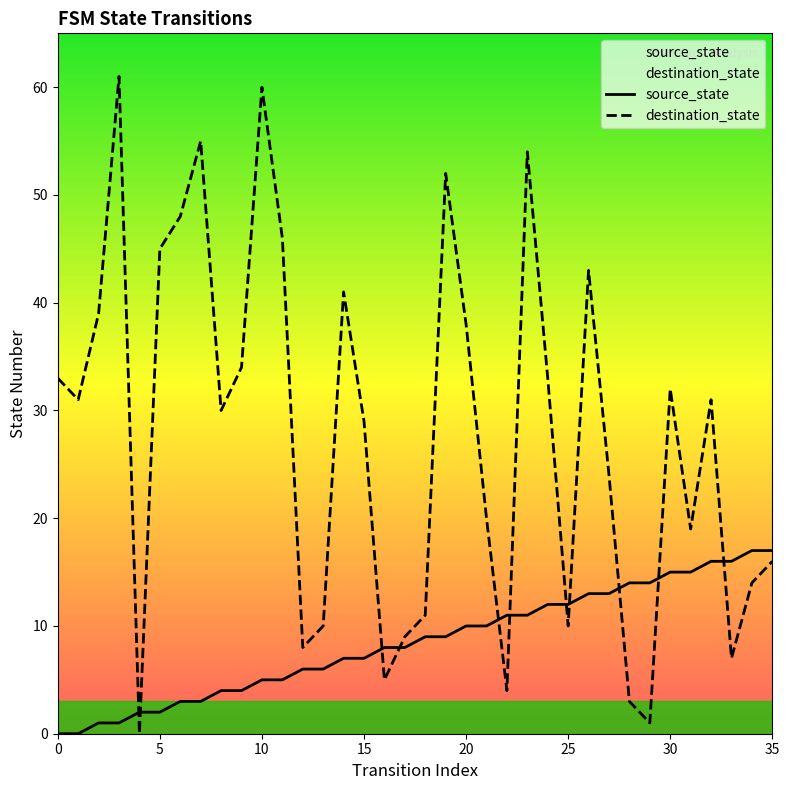

How many values in destination_state are above zero?

35